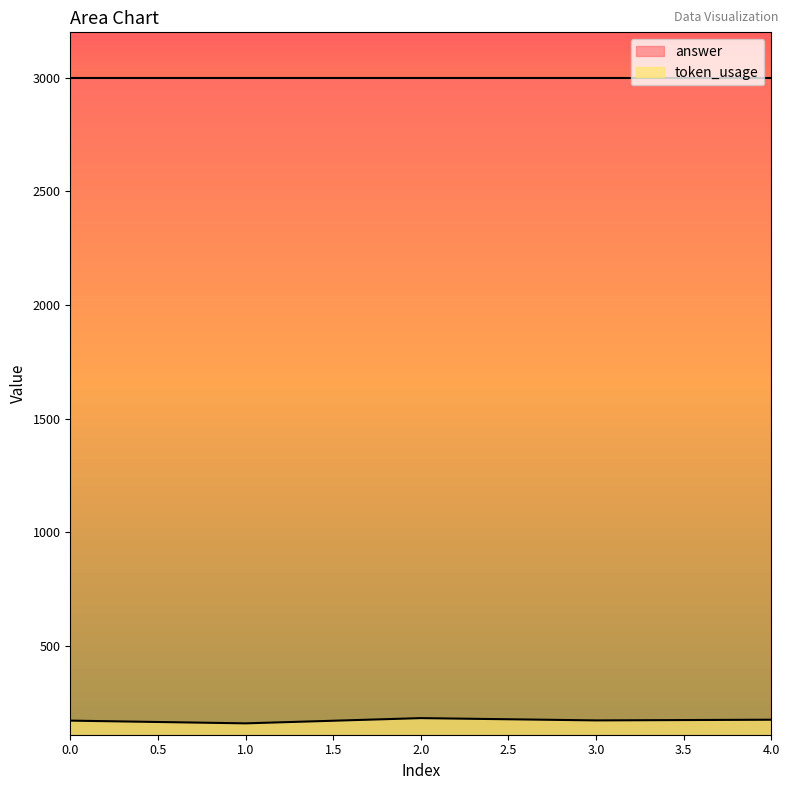

The value of token_usage at 0.0 is 172. True or false?

True